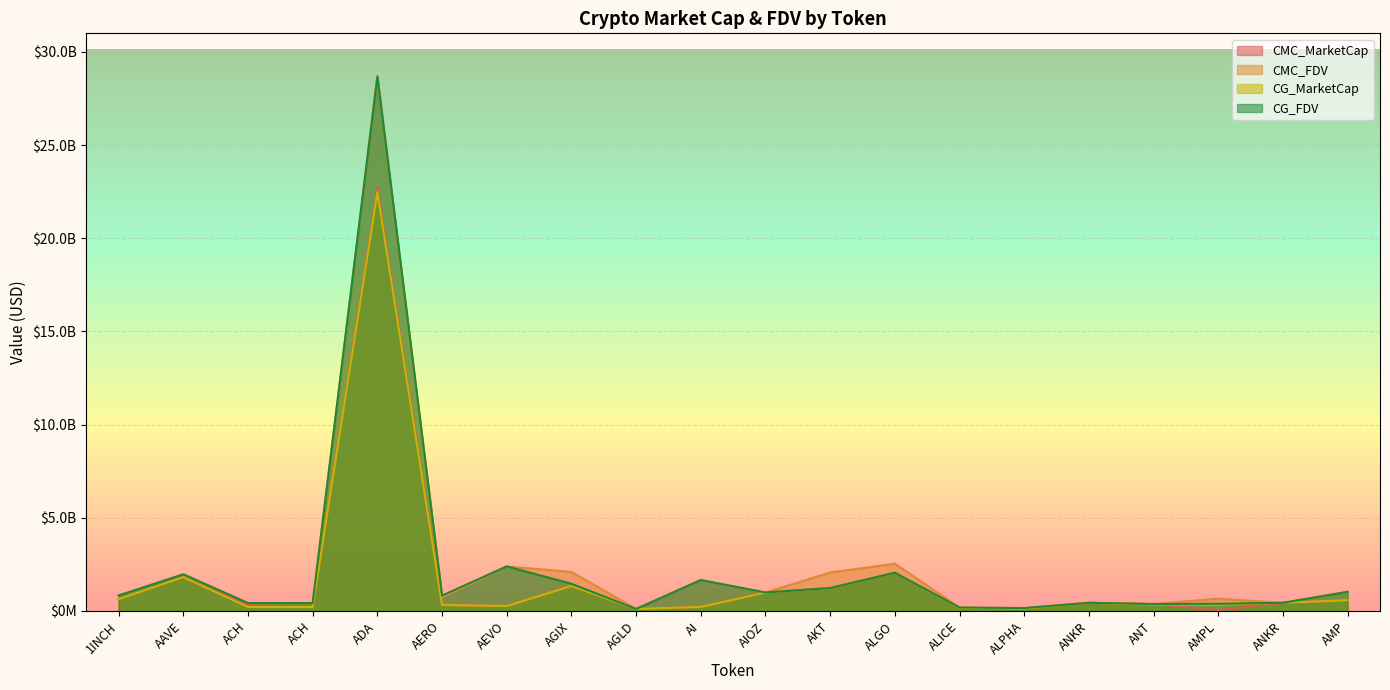

Which category has the lowest value in the CG_FDV series?

AGLD